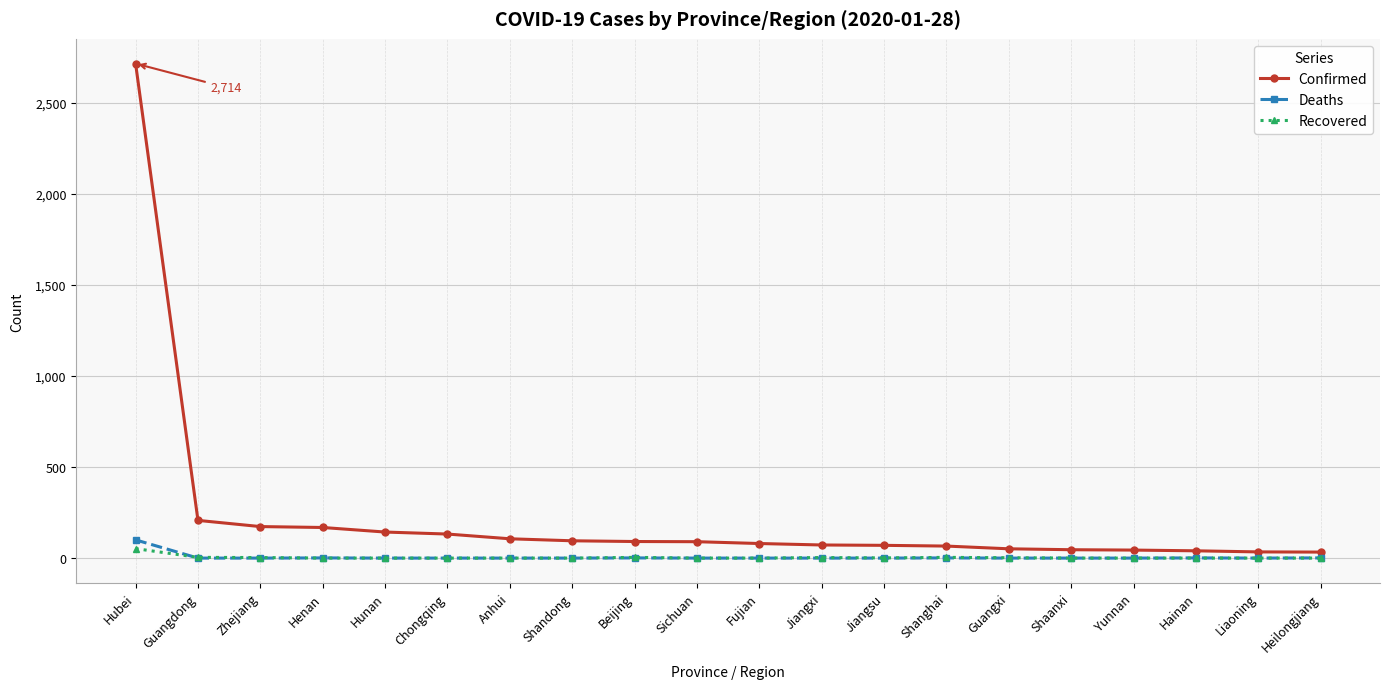

What is the average value of the Deaths series?

5